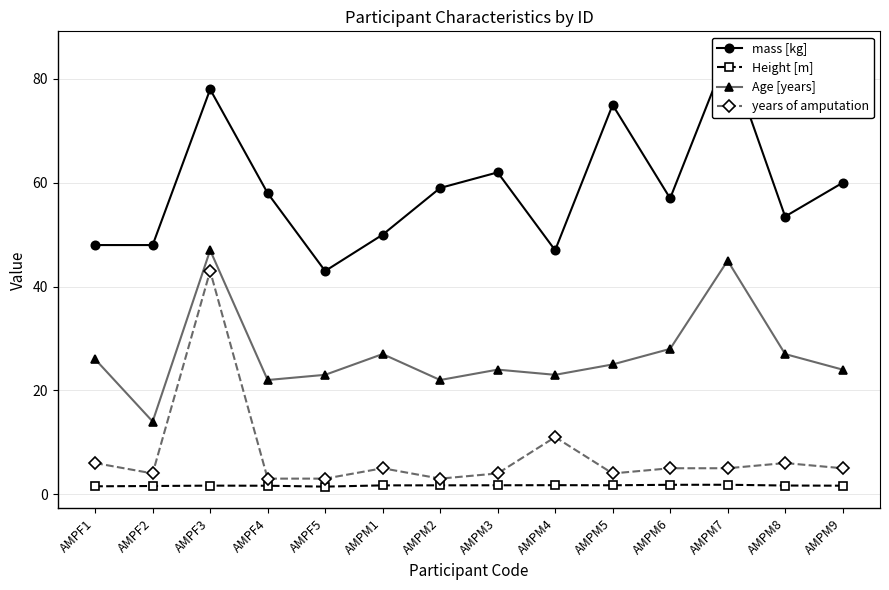

At which category is the sum across all series the highest?

AMPF3